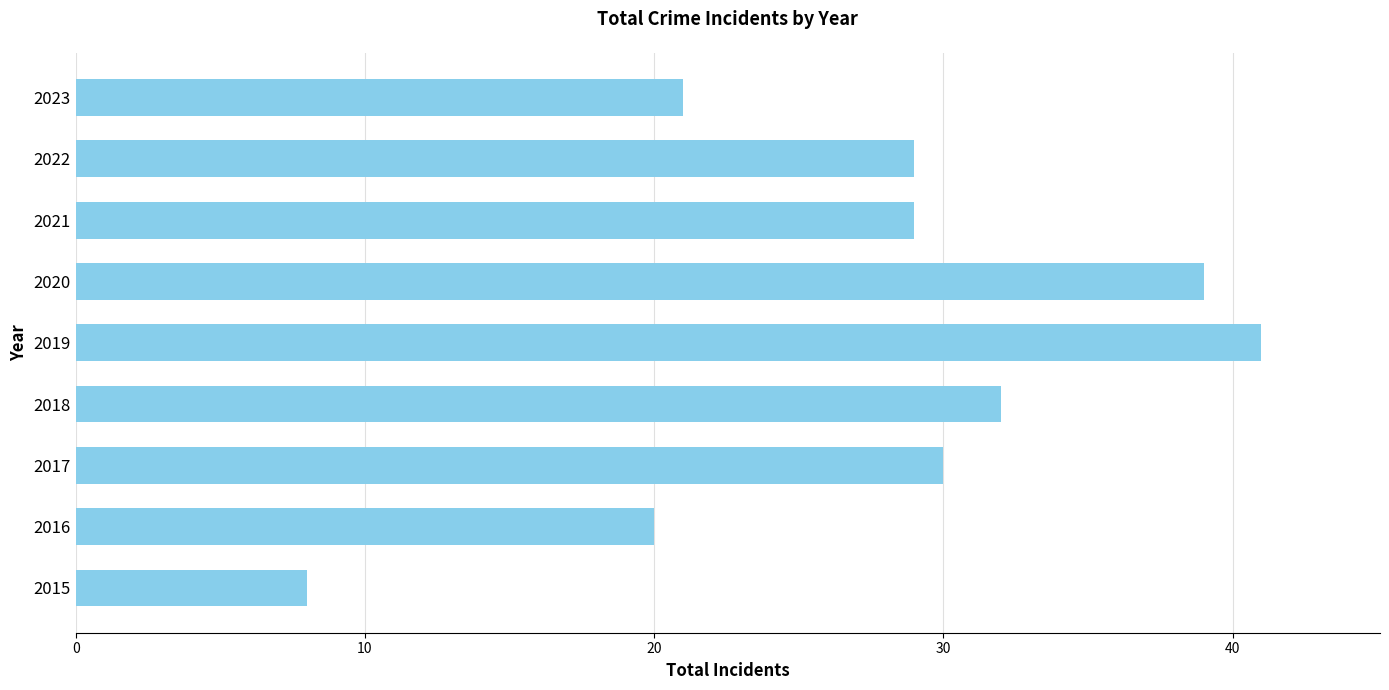

What value does the data have at 2021, to the nearest 10?

30